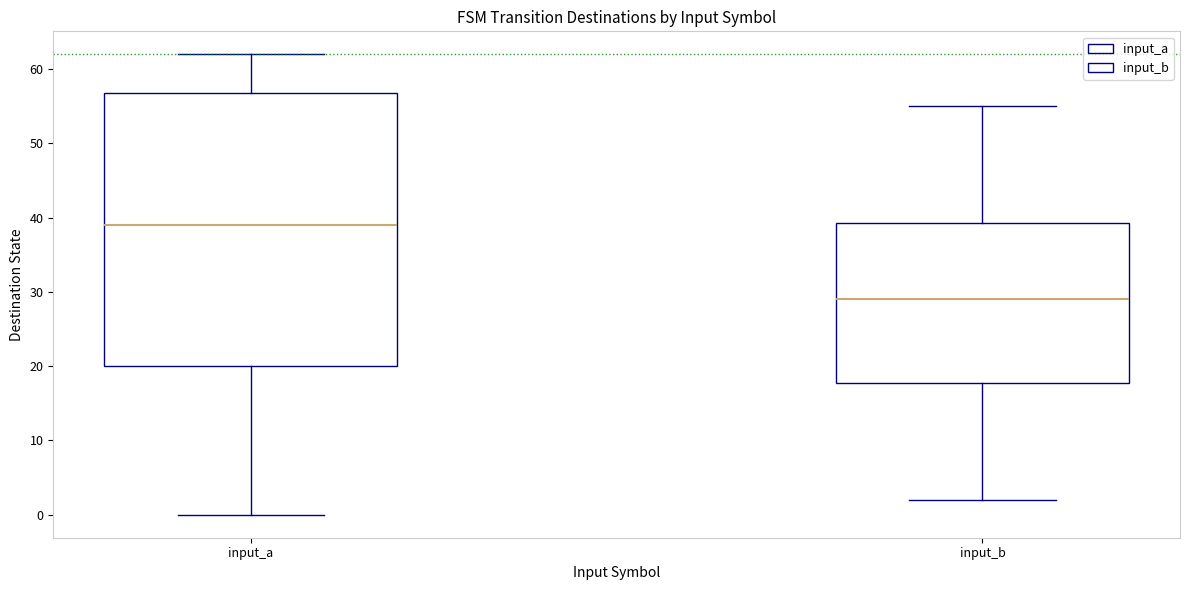

Which box has the lowest median line?

input_b